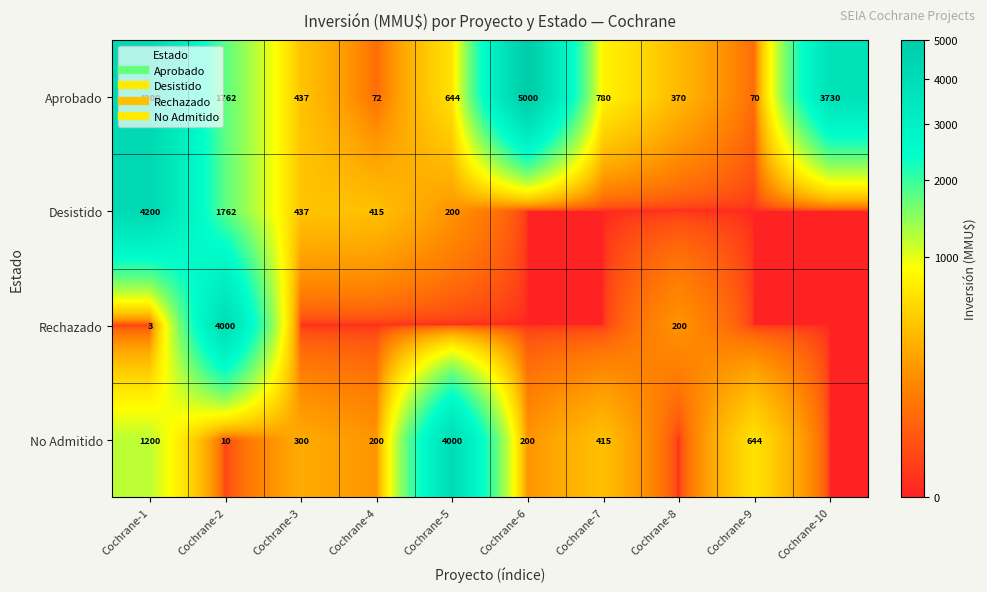

How many distinct data groups are displayed?

4